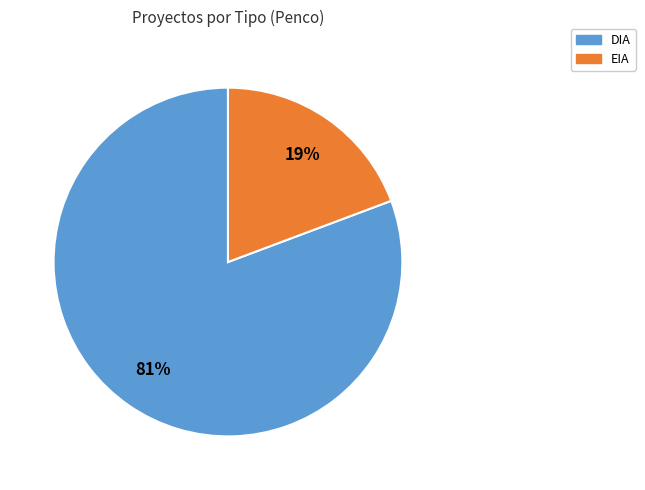

Is the sum of EIA and DIA greater than half?

Yes